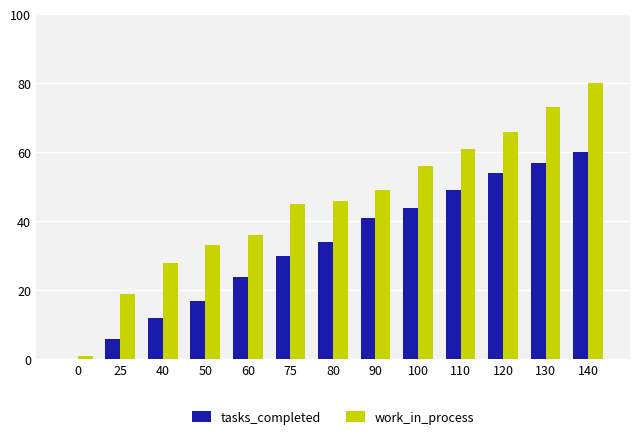

Is the value of work_in_process at 120 greater than the value of tasks_completed at 140?

Yes